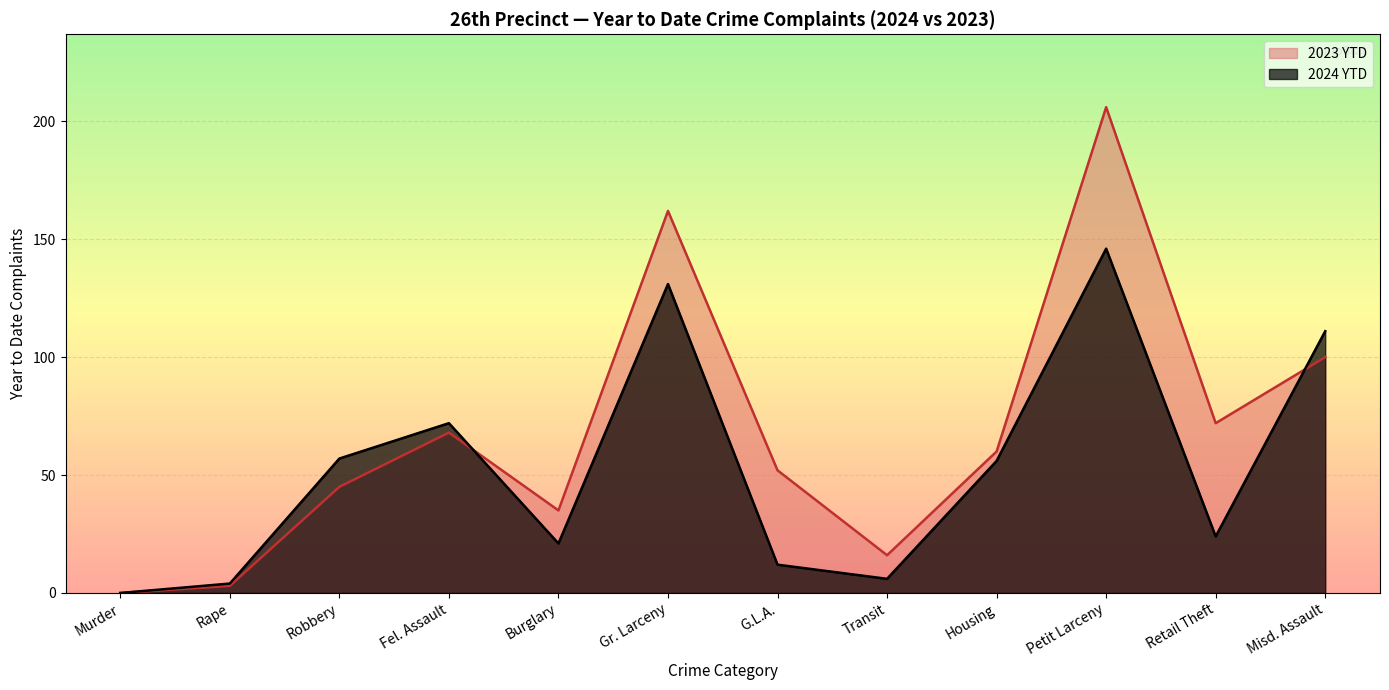

How many lines are shown in the chart?

2